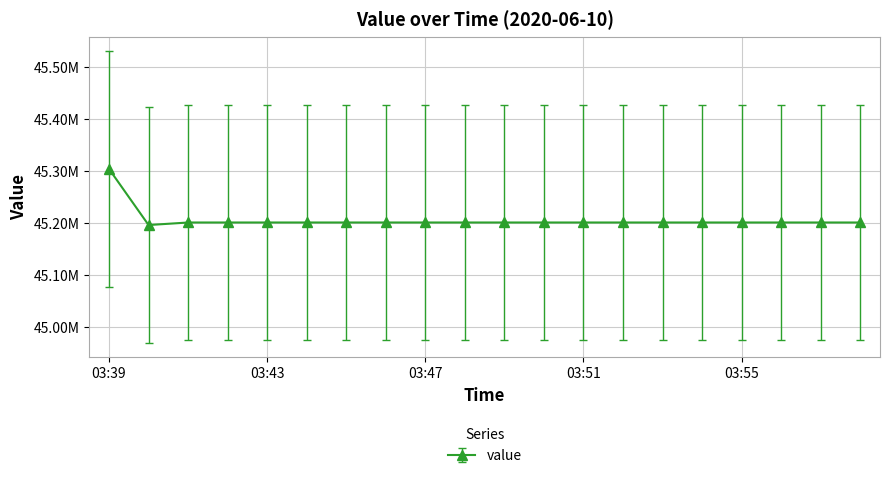

Is this an area chart (filled region under the line)?

No